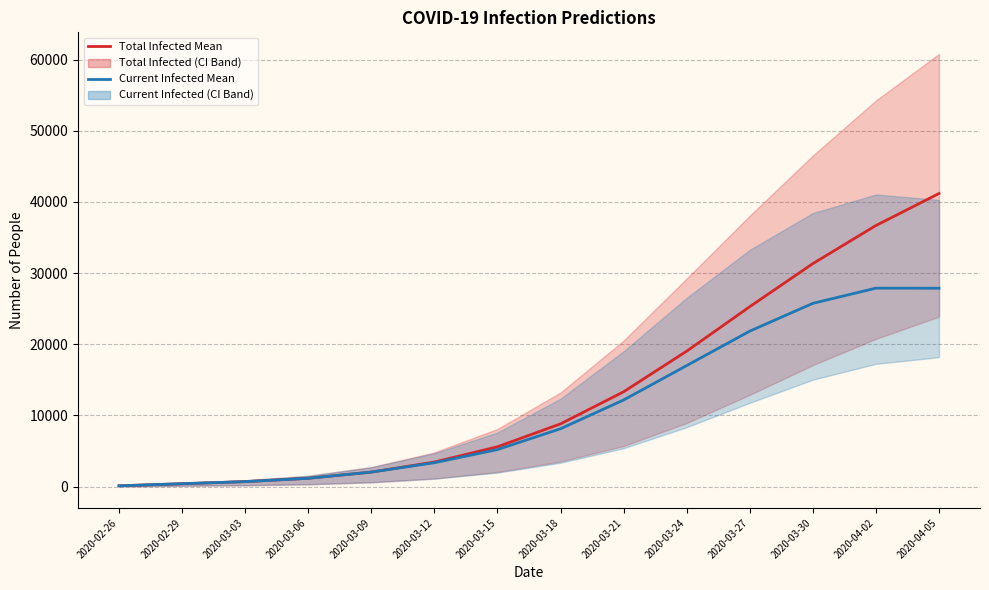

The predicted_total_infected_mean series shows 8804 at 2020-03-18. True or false?

True